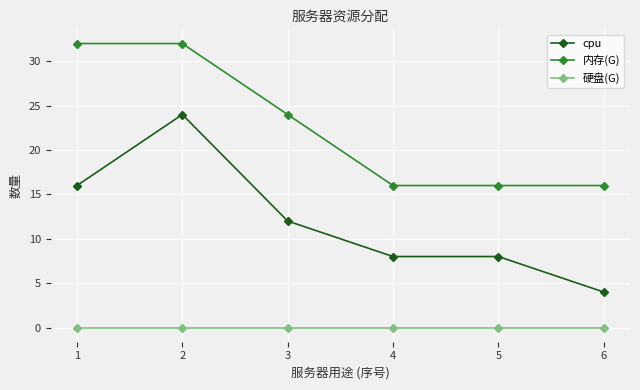

Where does the 内存(G) series first go above 24?

1